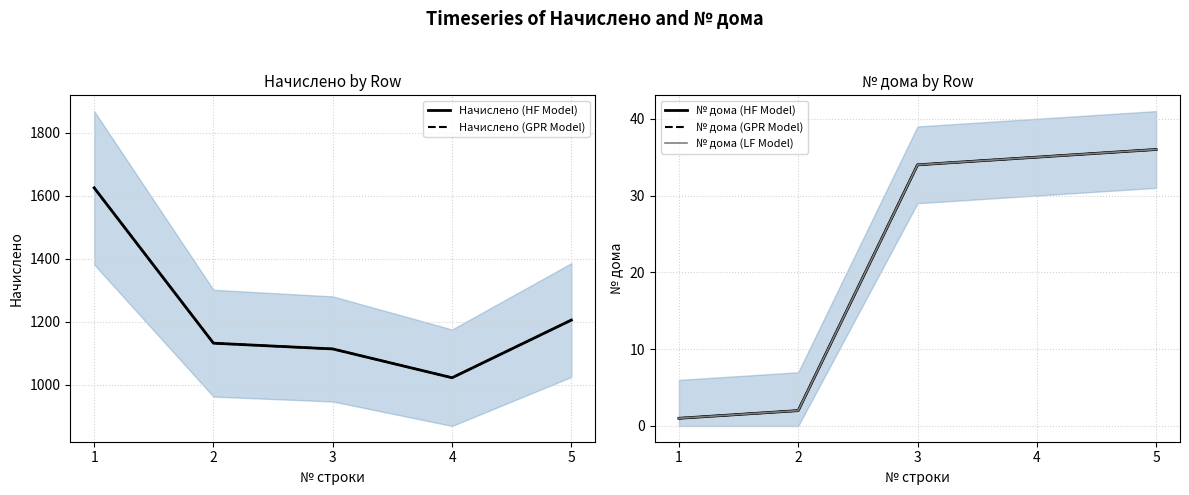

The № дома (HF Model) series shows 0.6 at 1. True or false?

False